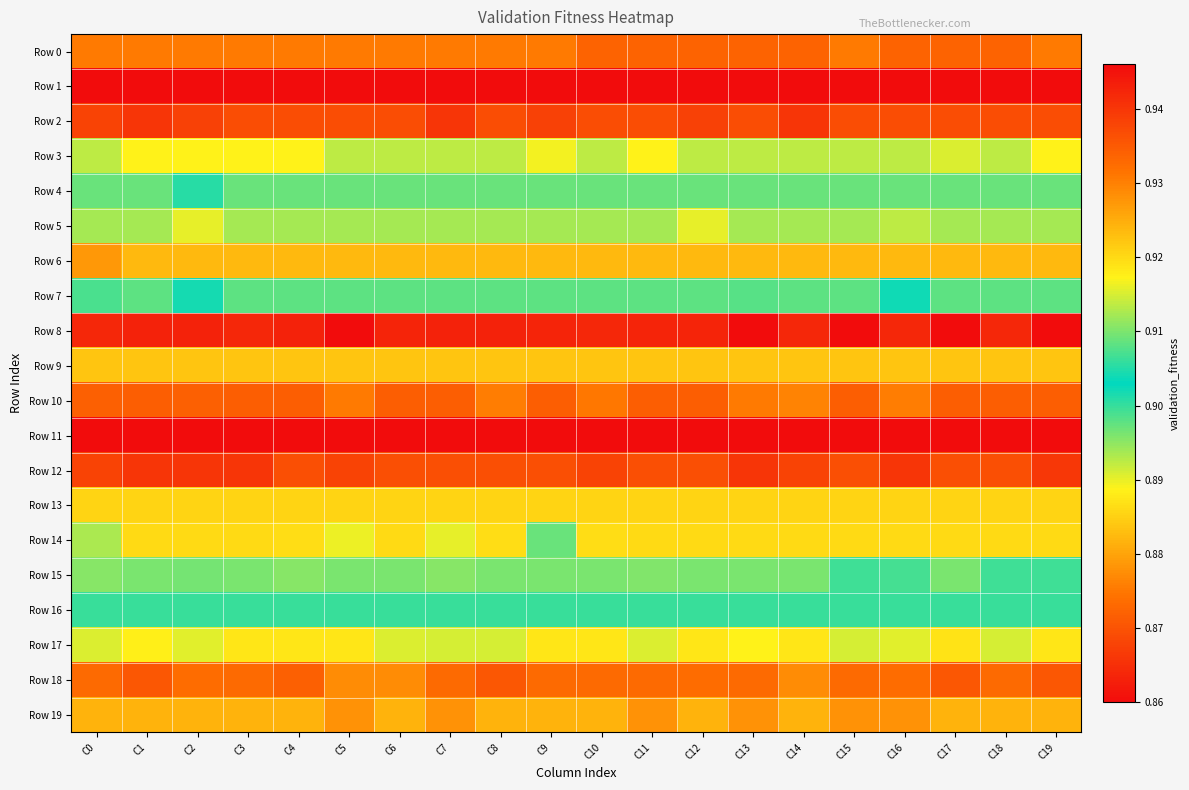

Which category has the highest value across all series?

C0